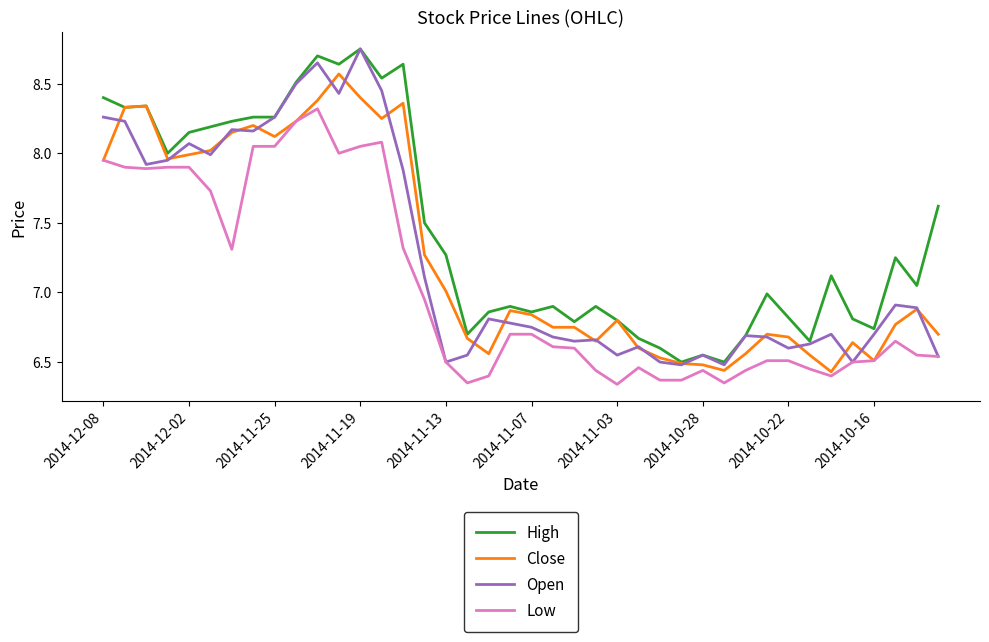

Which series has the largest total across all categories?

High